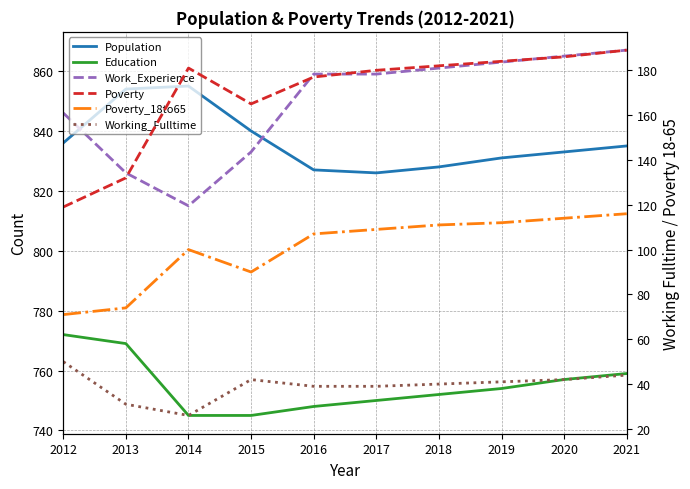

What is the minimum value shown in the chart?

26